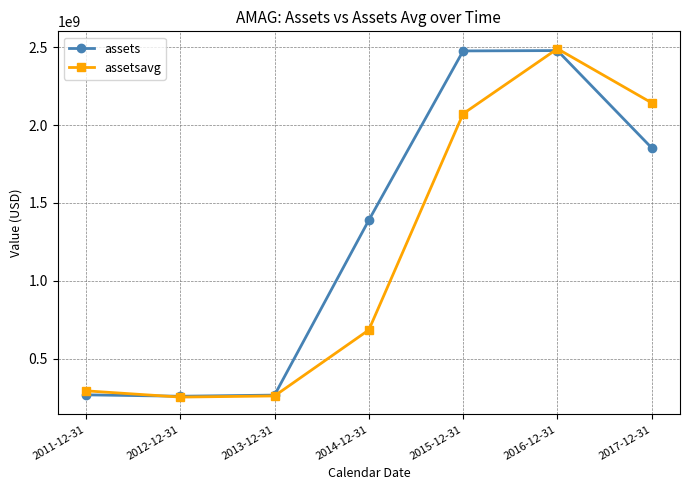

At 2014-12-31, list the series in order from largest to smallest.

assets, assetsavg